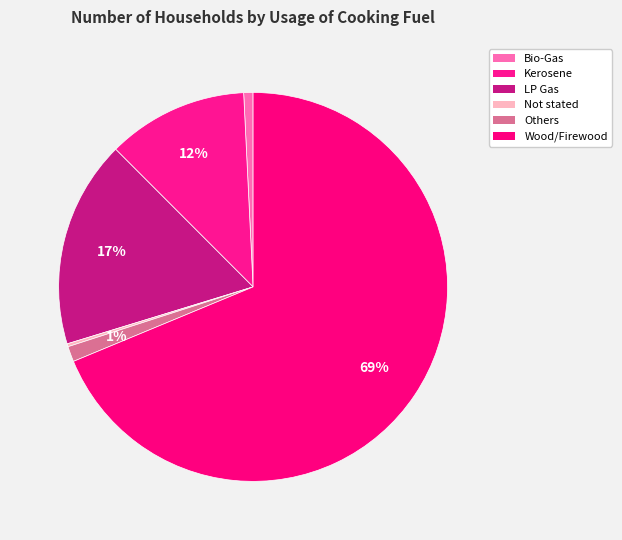

What is the change in value from LP Gas to Wood/Firewood?

+2330